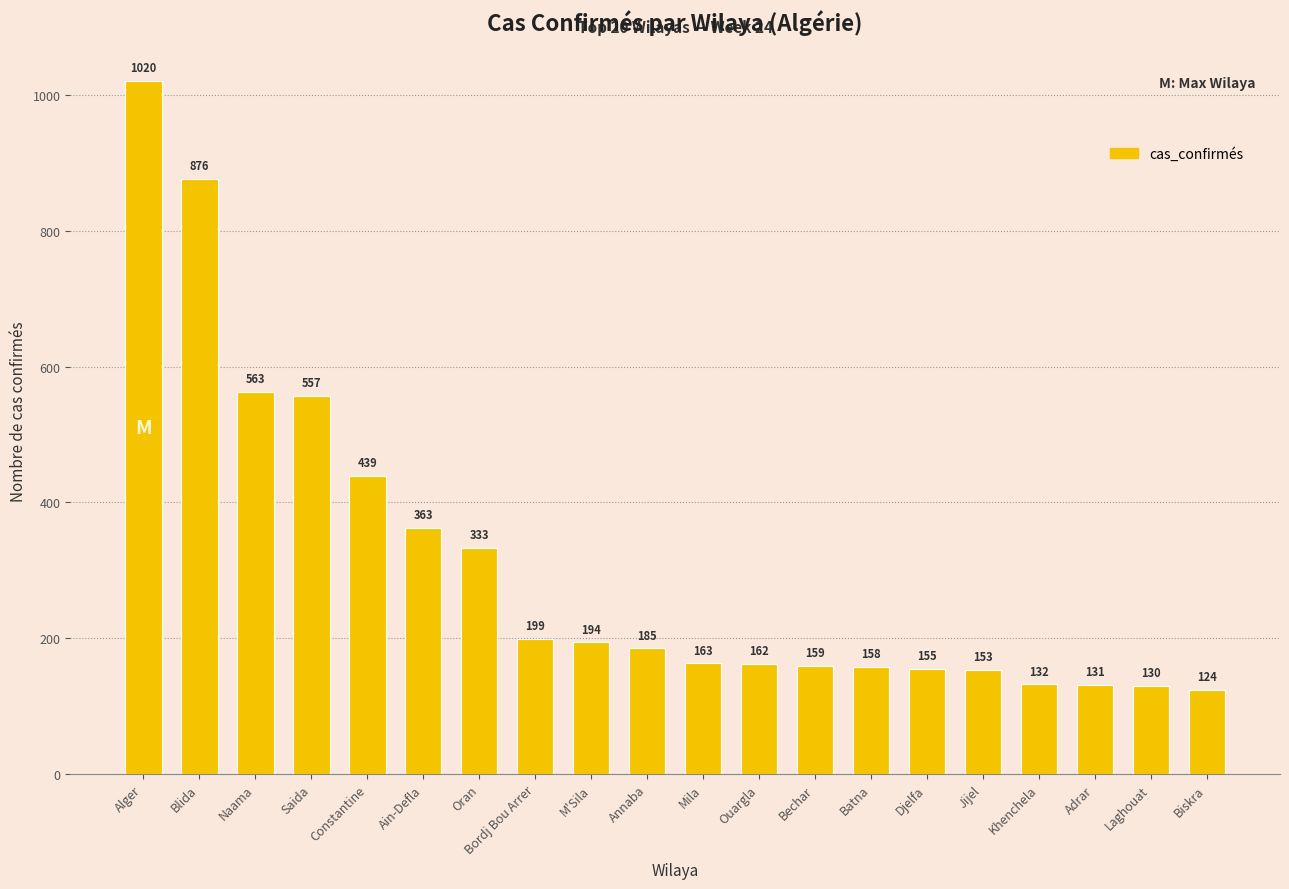

What is the change in value from Batna to Biskra?

-34